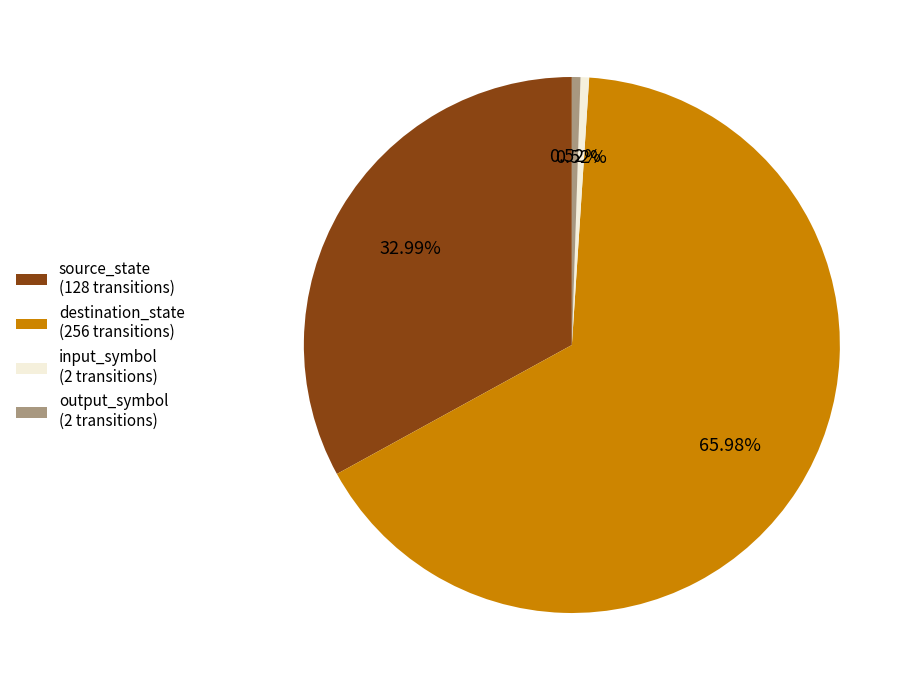

Does output_symbol (2 transitions) account for over 50% of the chart?

No